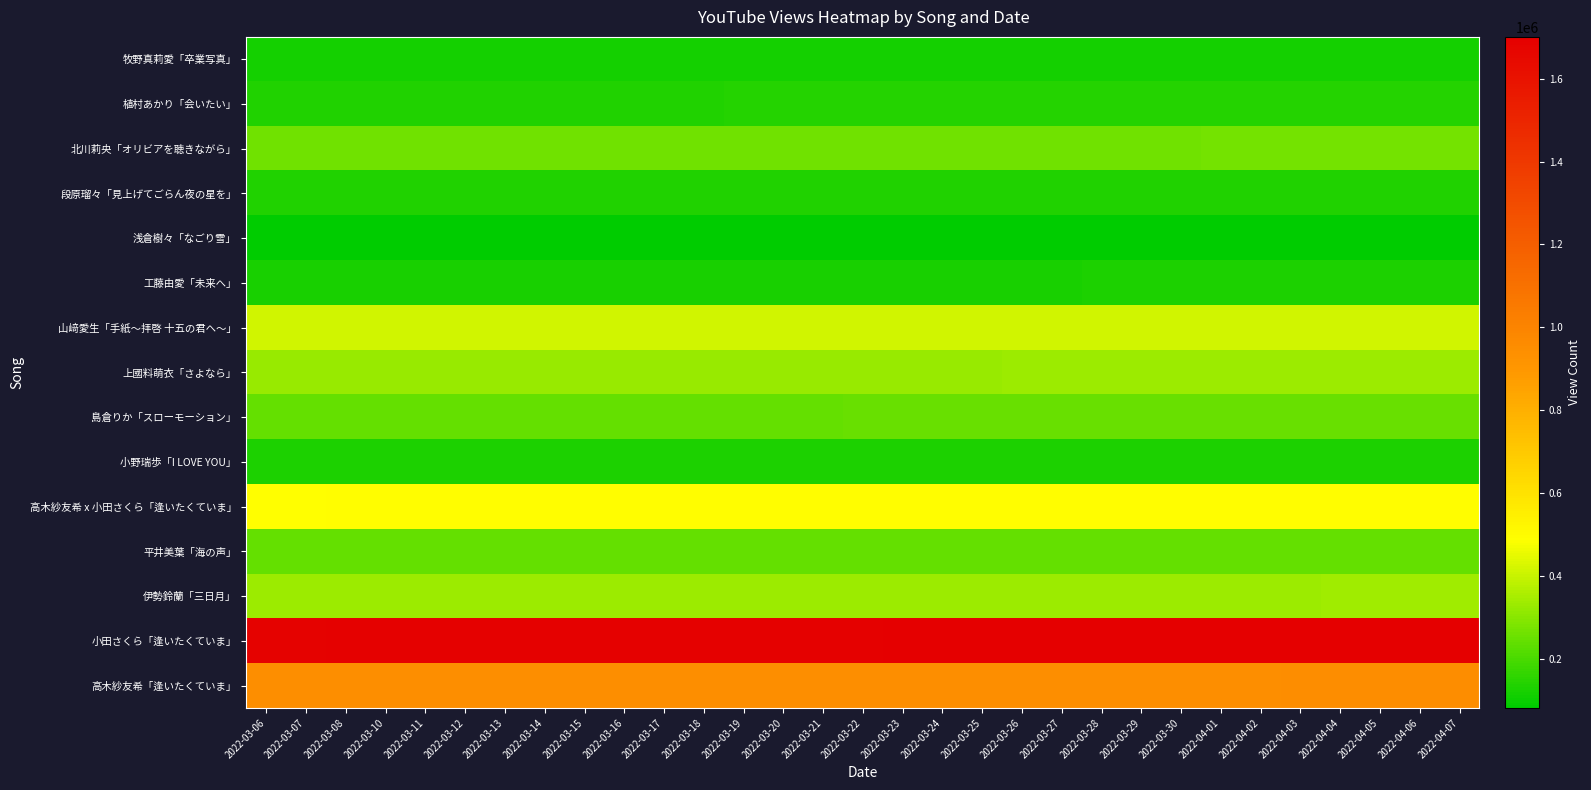

What is the difference between the highest and lowest values at 2022-04-06?

1617460